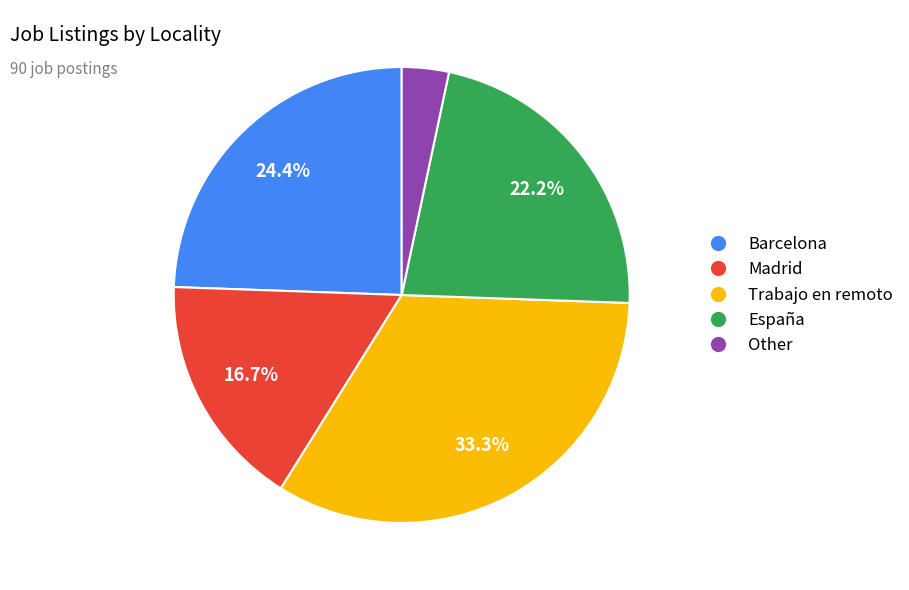

What is the total percentage of España and Trabajo en remoto?

55.6%